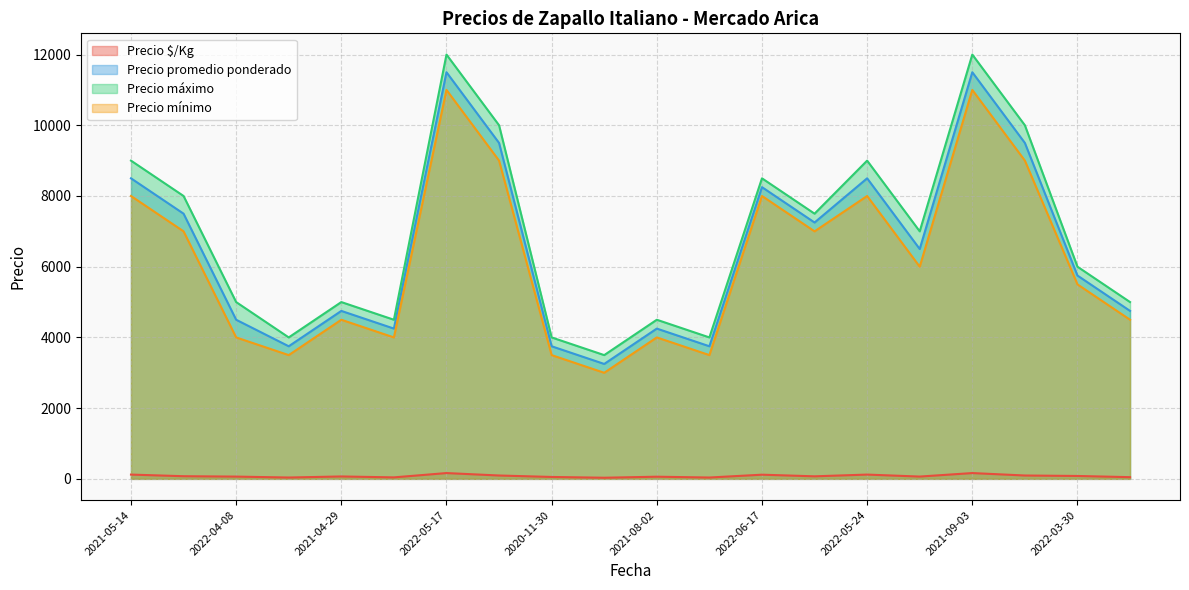

Which series has the widest spread of values?

Precio máximo